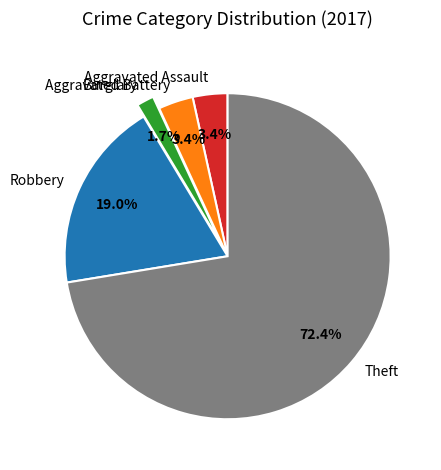

How many slices are in this pie chart?

5